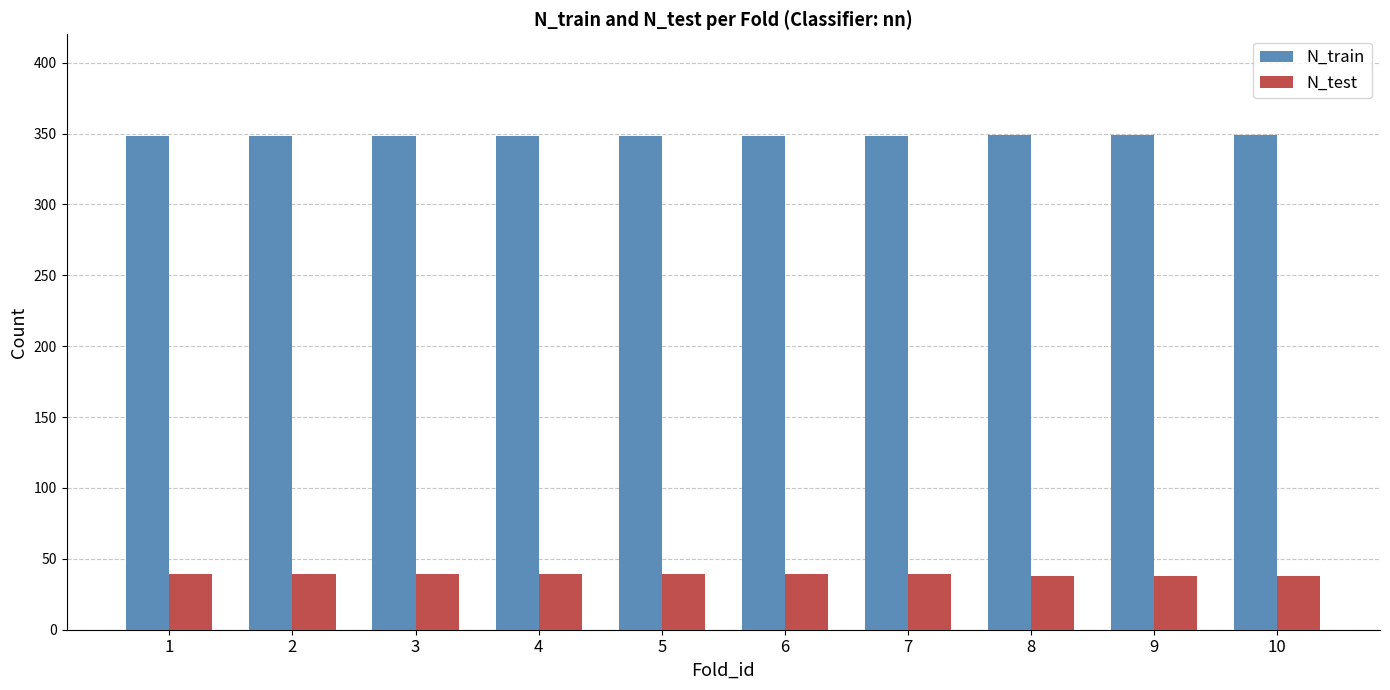

Is the value of N_train at 6 greater than the value of N_test at 7?

Yes